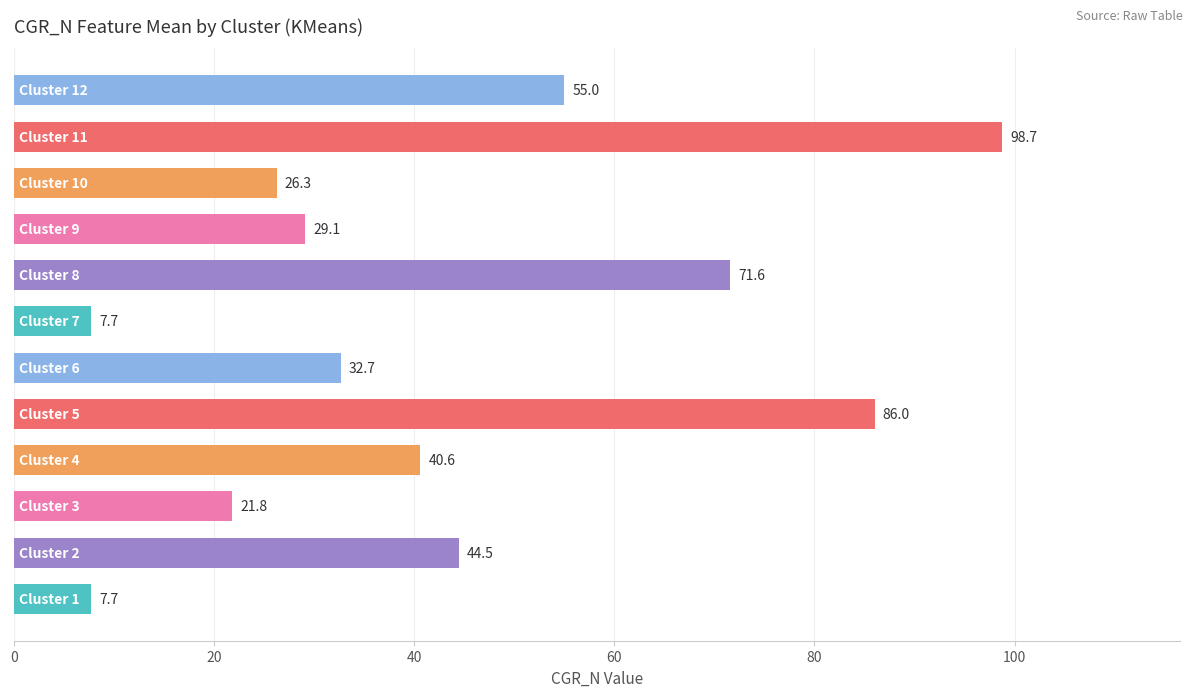

How many data points are less than 40?

6